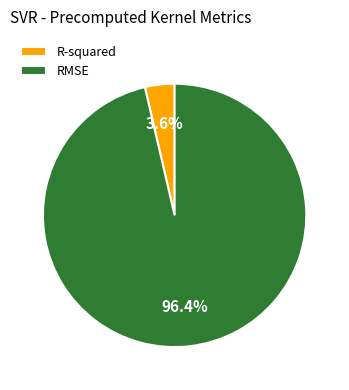

Which category accounts for the majority?

RMSE